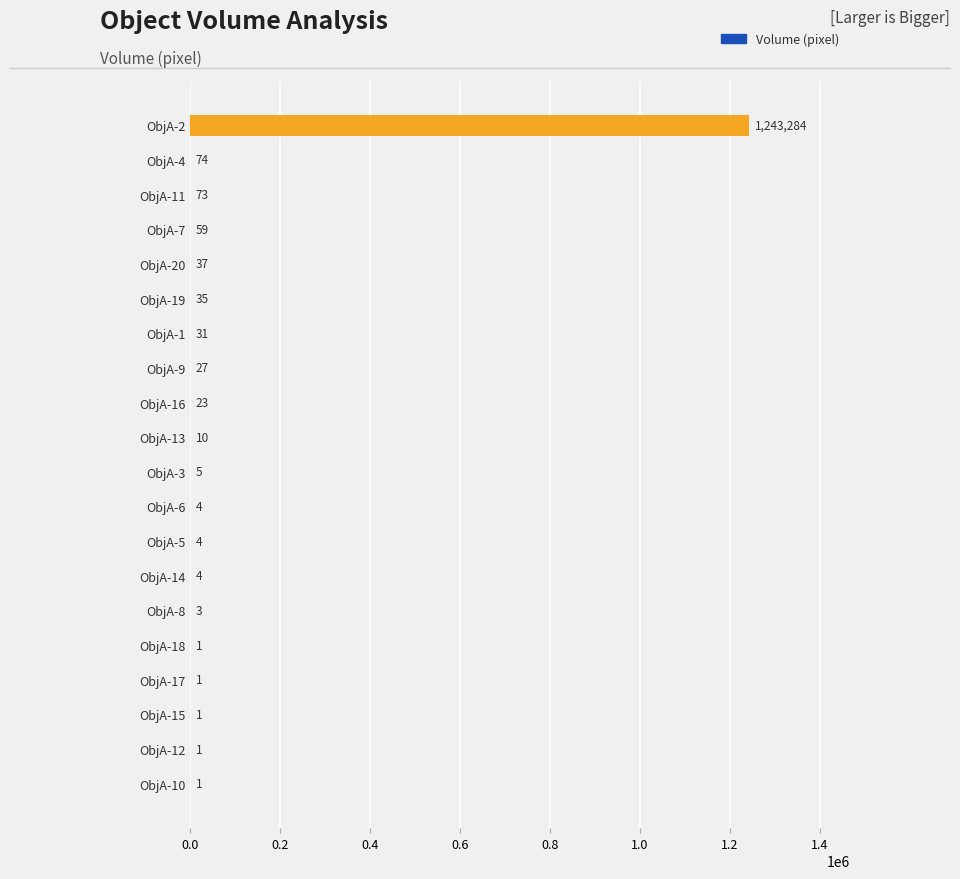

Reading bottom to top, transcribe all the data shown in this chart.

ObjA-10=1	ObjA-12=1	ObjA-15=1	ObjA-17=1	ObjA-18=1	ObjA-8=3	ObjA-14=4	ObjA-5=4	ObjA-6=4	ObjA-3=5	ObjA-13=10	ObjA-16=23	ObjA-9=27	ObjA-1=31	ObjA-19=35	ObjA-20=37	ObjA-7=59	ObjA-11=73	ObjA-4=74	ObjA-2=1243284